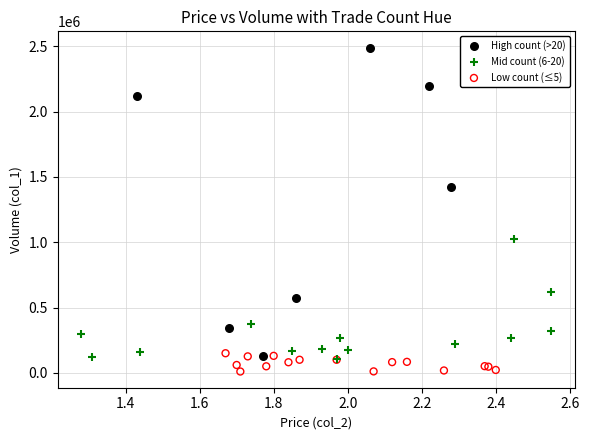

Which series has the widest spread of Y values?

High count (>20)